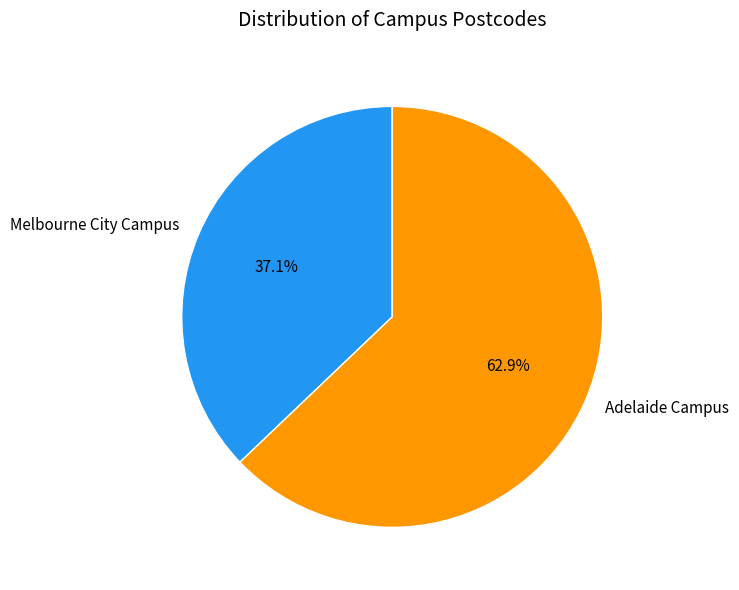

How many segments does this pie chart have?

2